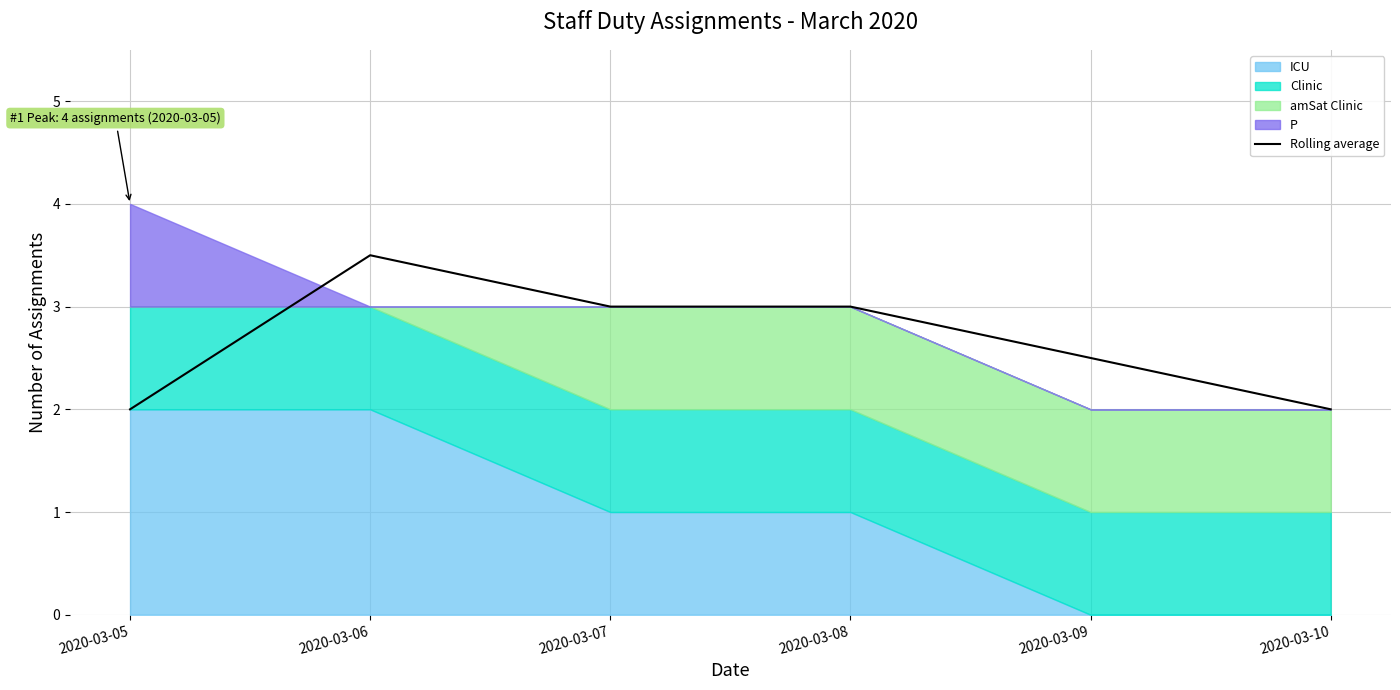

What is the value of the 5th point from the left?

2.5